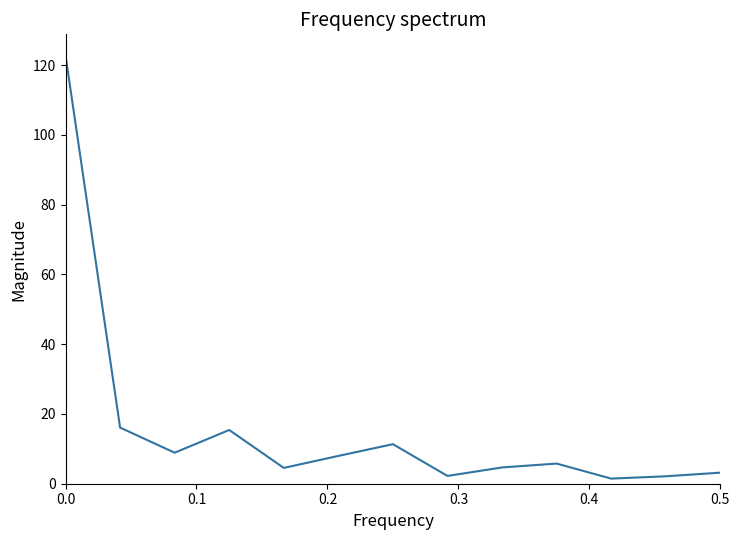

What is the greatest value displayed?

122.8